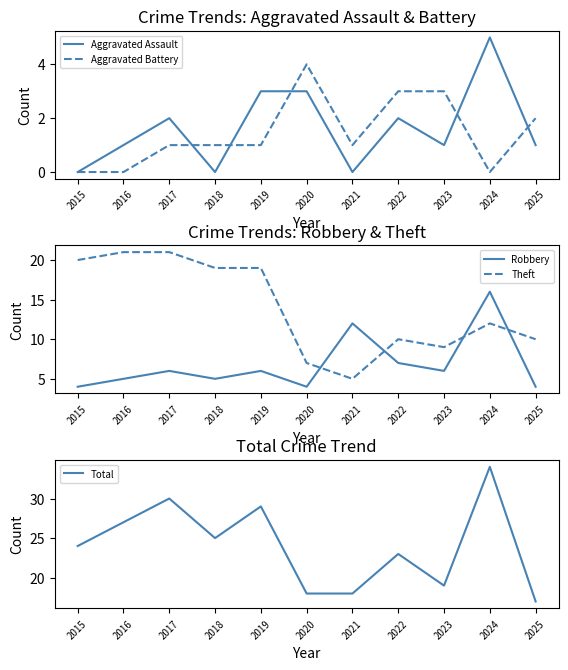

What is the total value across all series at 2025?

34